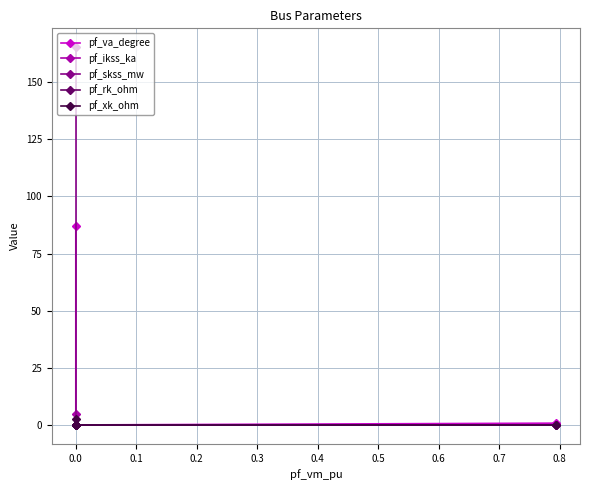

Which series has the largest range (max minus min)?

pf_skss_mw